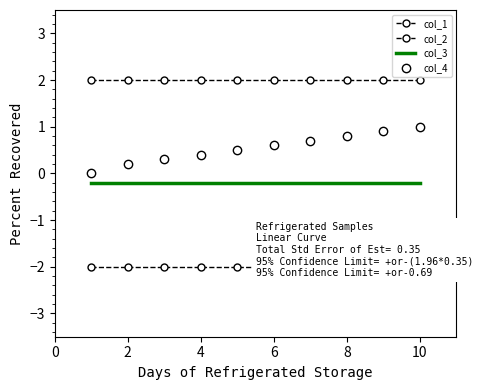

What are all the series names shown in the legend?

col_1, col_2, col_3, col_4